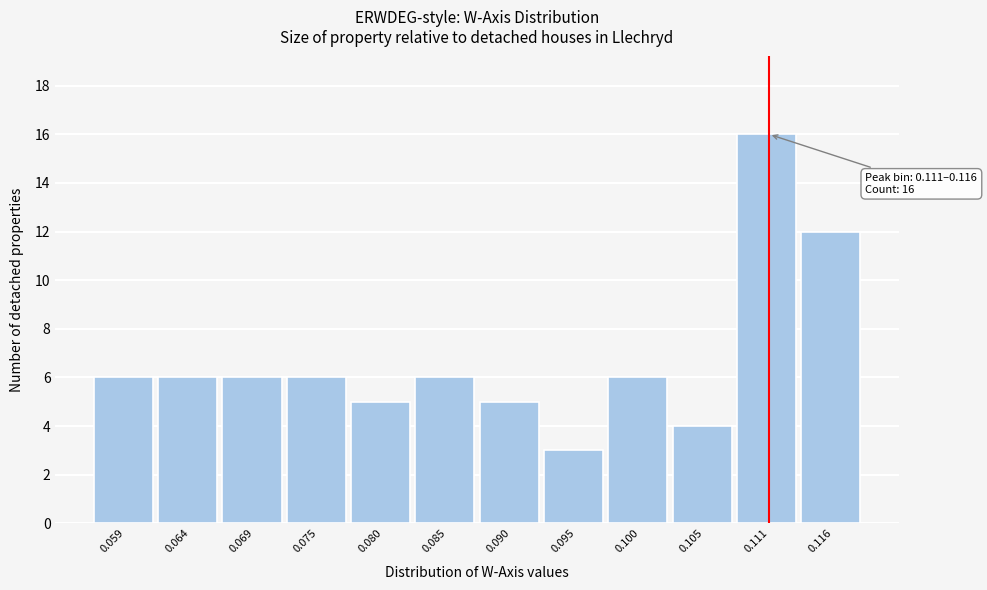

Reading left to right, transcribe all the data shown in this chart.

6	6	6	6	5	6	5	3	6	4	16	12